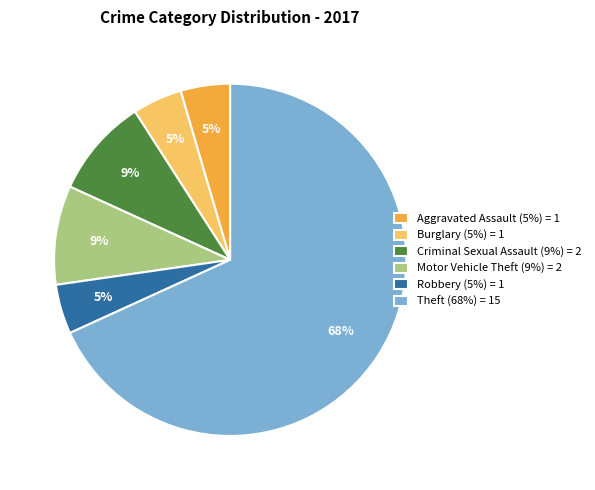

Combined, do Motor Vehicle Theft (9%) = 2 and Burglary (5%) = 1 account for over 50%?

No